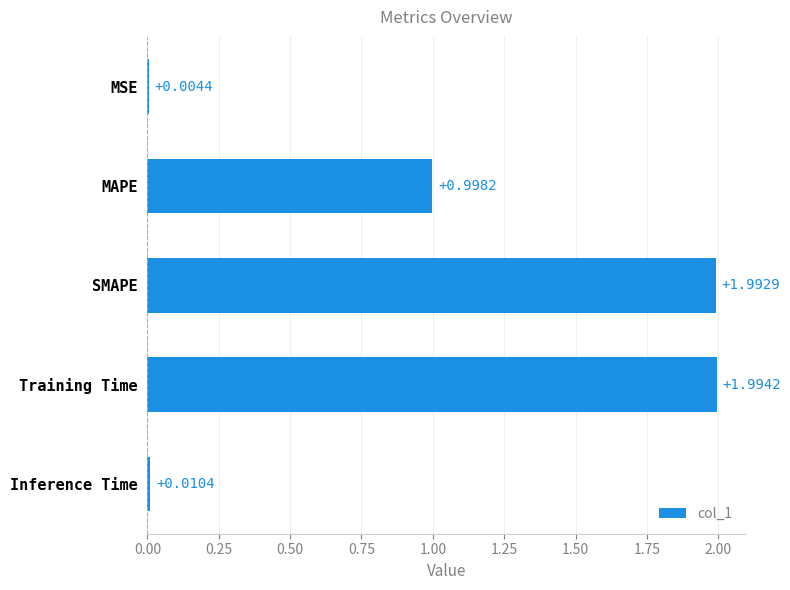

What is the sum of the values at MSE and MAPE?

1.0